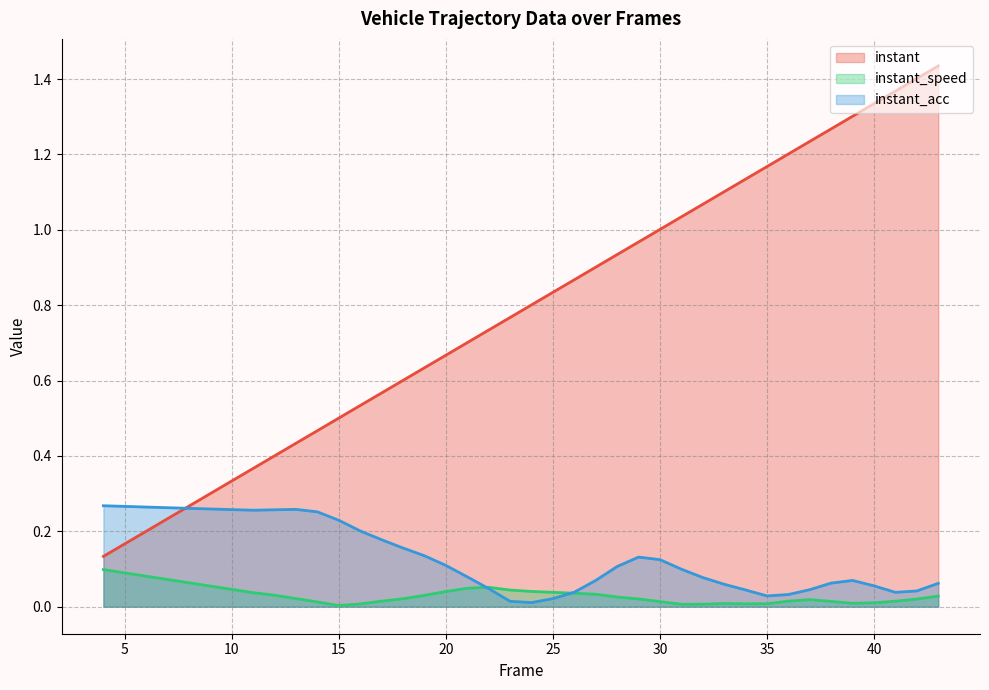

Which series has the largest total across all categories?

instant